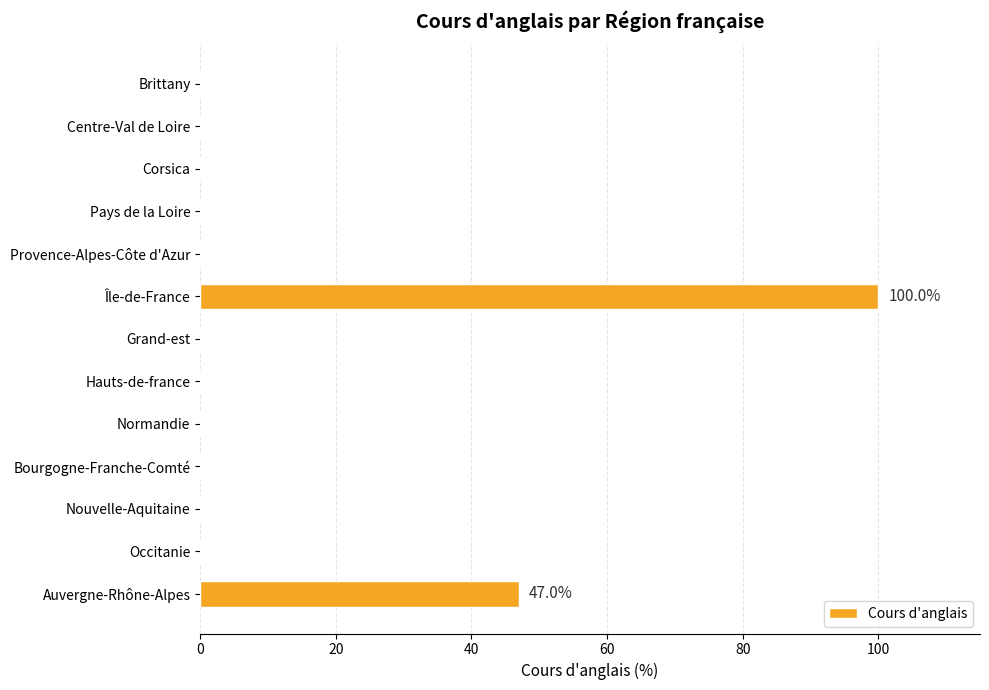

Are the bars horizontal?

Yes